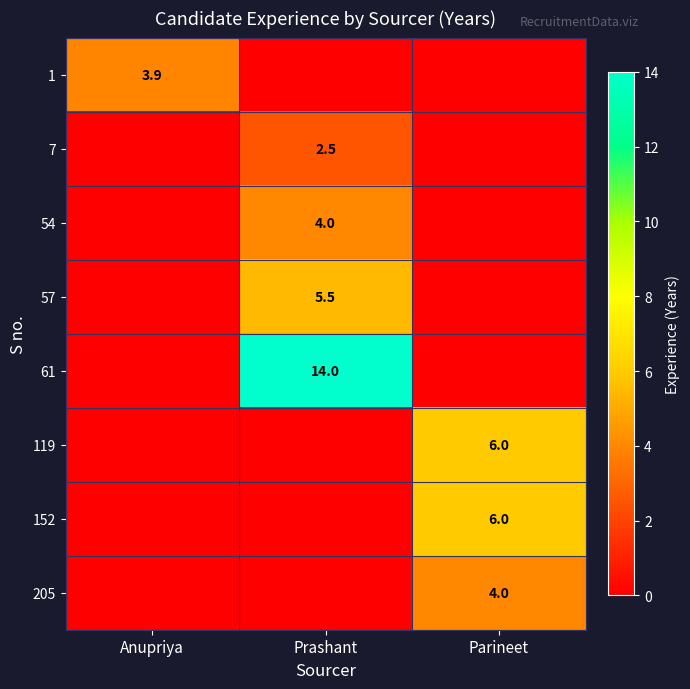

Count the 1 values in the range 0 to 3.

2